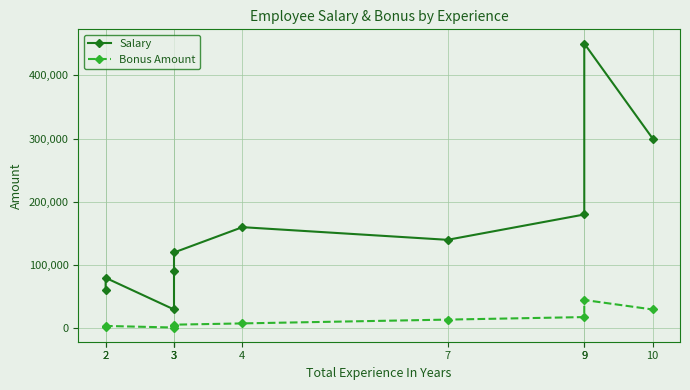

At how many categories does at least one series exceed 36769?

9